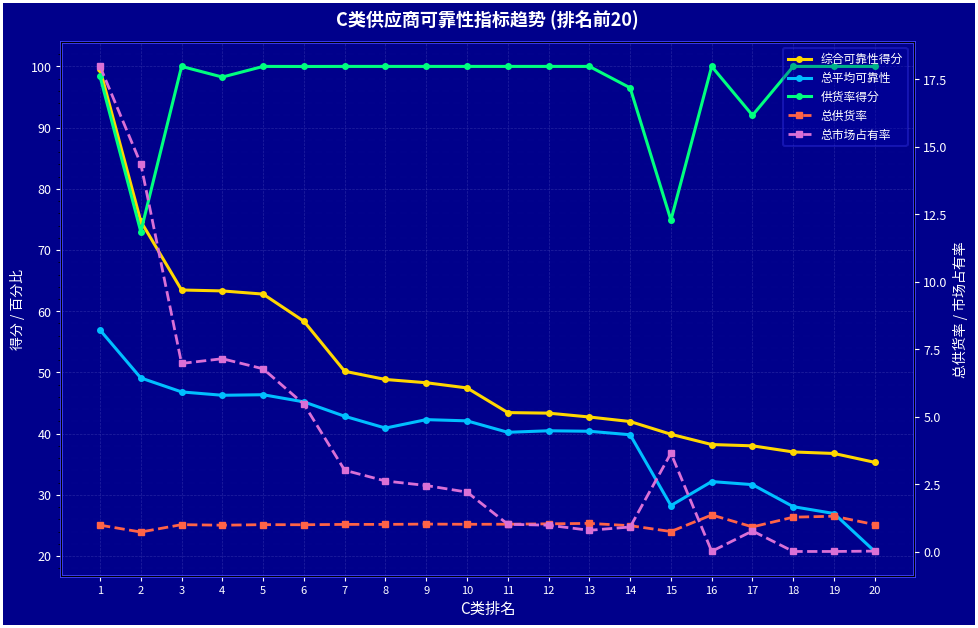

What are all the series names shown in the legend?

综合可靠性得分, 总平均可靠性, 供货率得分, 总供货率, 总市场占有率